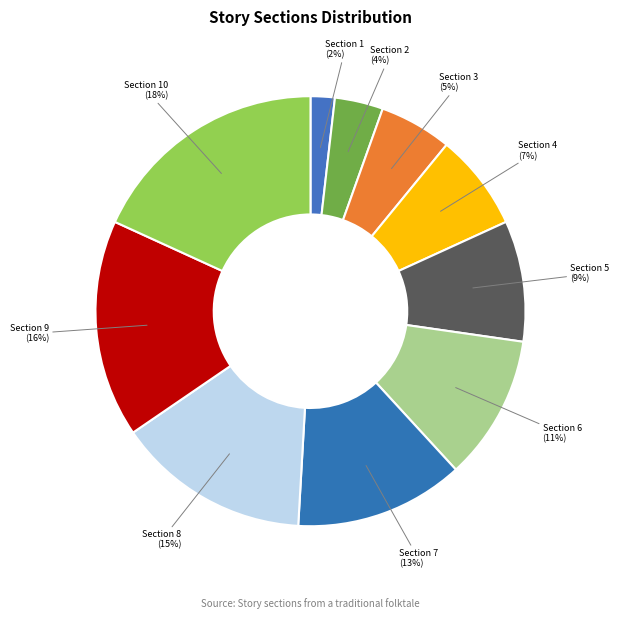

Is the sum of Section 4 (7%) and Section 10 (18%) greater than half?

No